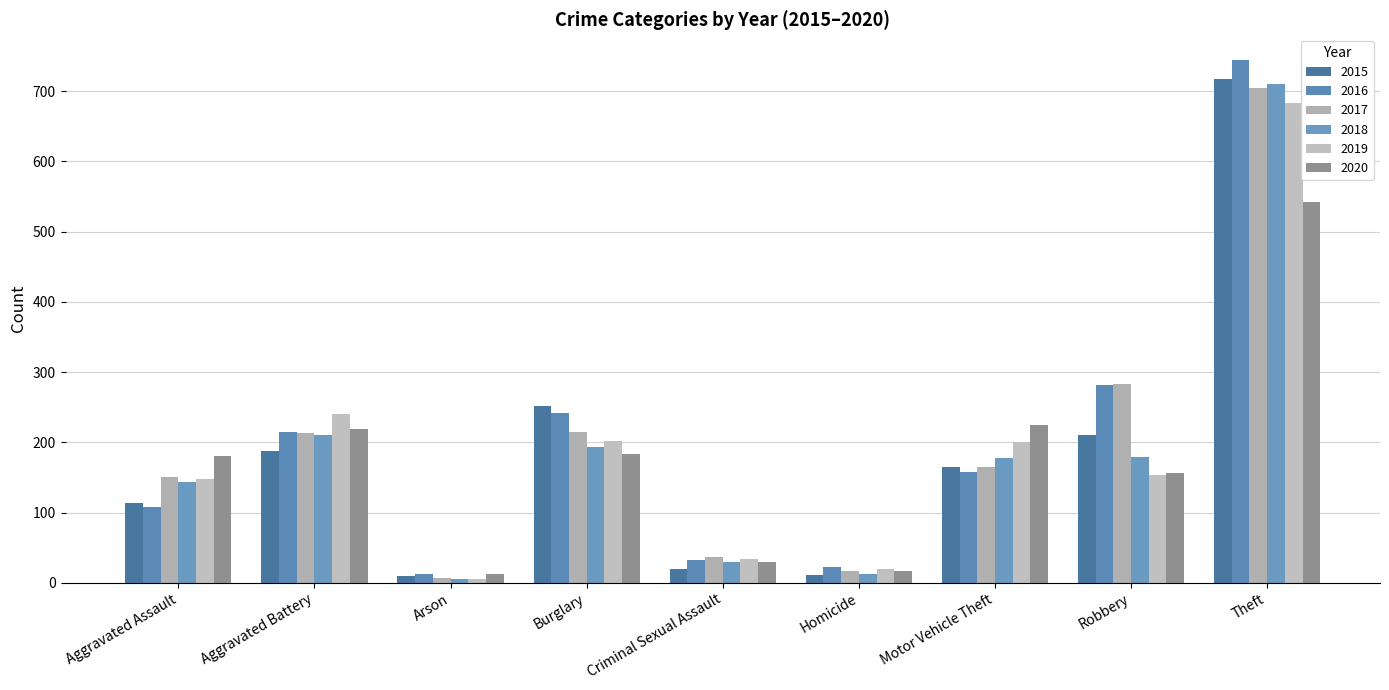

What position from the left is Theft?

9